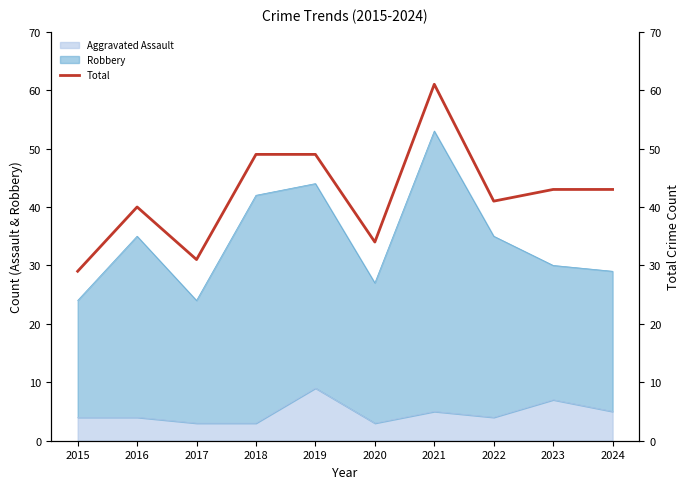

True or false: the data has more than 0 interior local peaks.

True